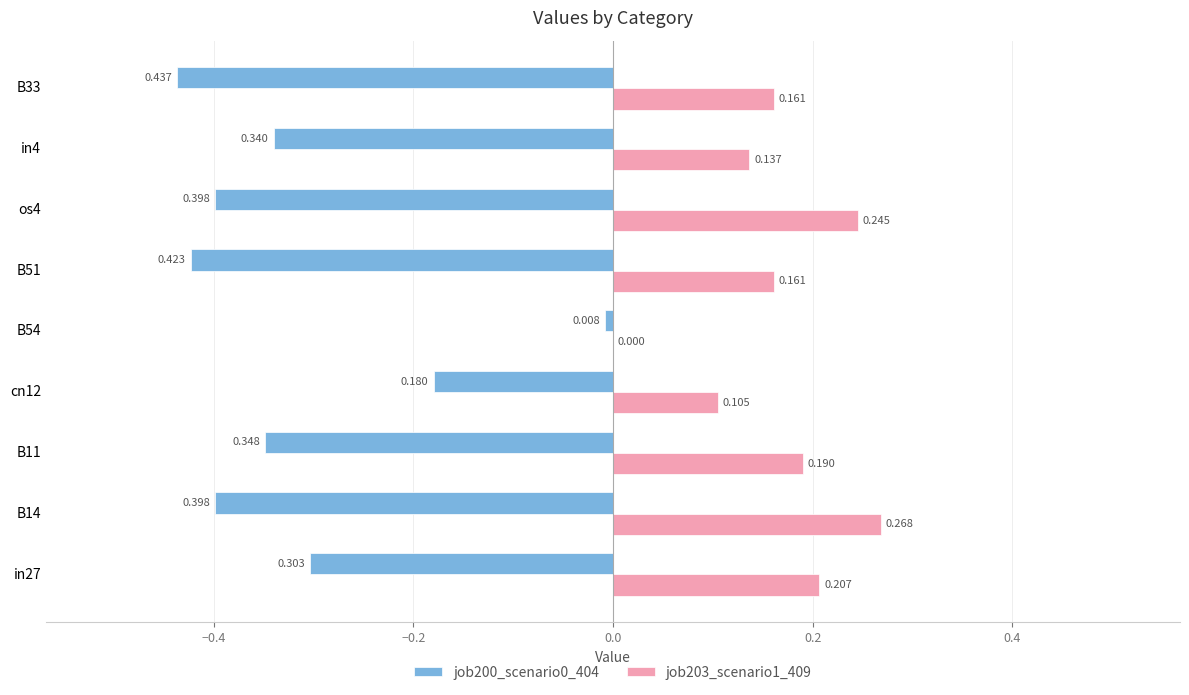

Is the value of job200_scenario0_404 at B54 greater than the value of job203_scenario1_409 at B14?

No